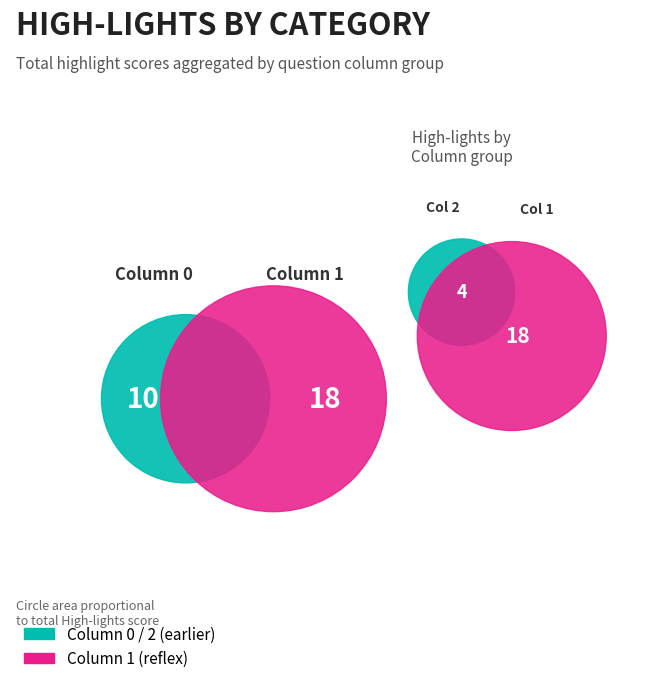

True or false: MAP accounts for 5% of the total.

False